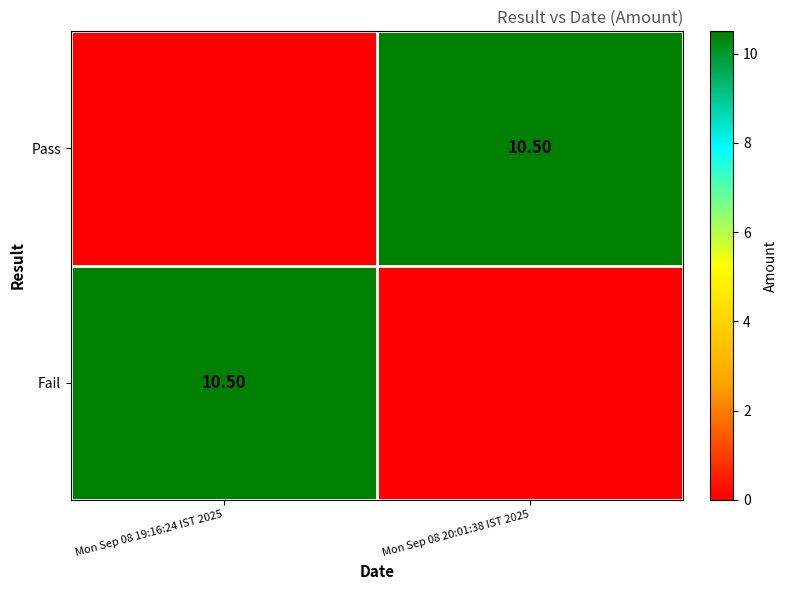

Is it true that Pass equals -6.3 at Mon Sep 08 19:16:24 IST 2025?

False